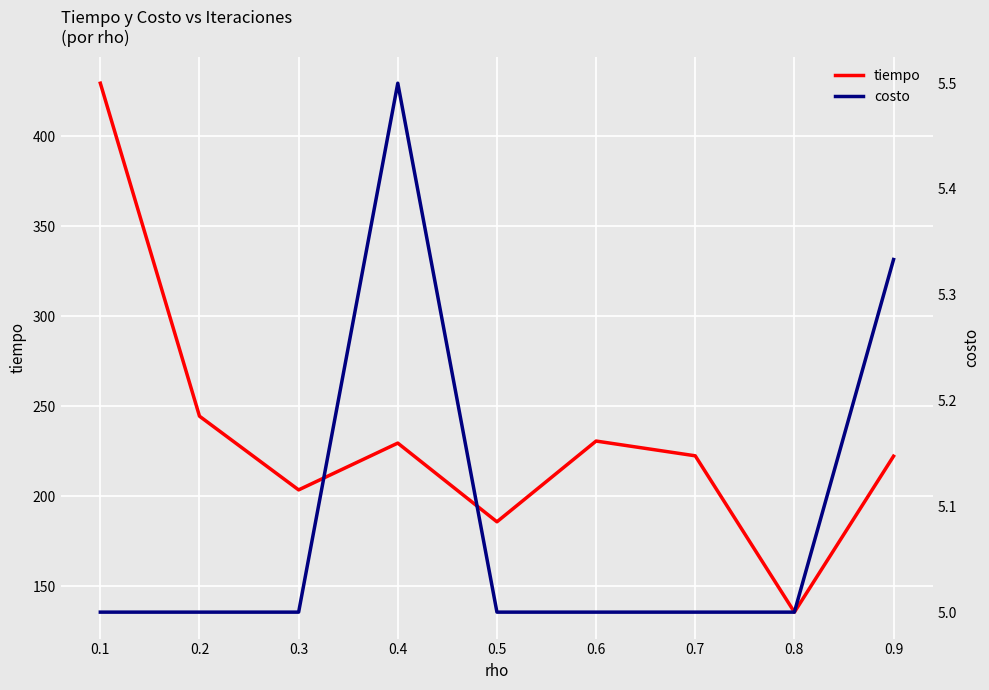

Reading left to right, list all the values displayed in this chart.

tiempo: 0.1=429.6	0.2=244.6	0.3=203.7	0.4=229.6	0.5=185.9	0.6=230.8	0.7=222.6	0.8=135.8	0.9=222.4
costo: 0.1=5.0	0.2=5.0	0.3=5.0	0.4=5.5	0.5=5.0	0.6=5.0	0.7=5.0	0.8=5.0	0.9=5.3